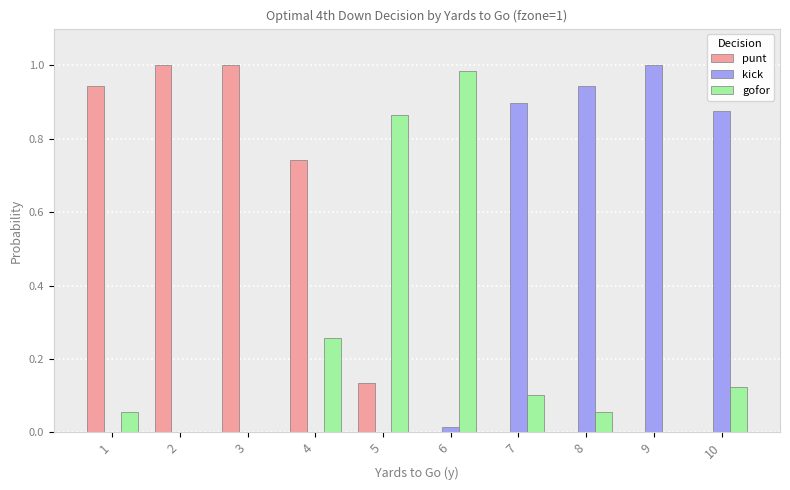

What is the sum of all punt values?

3.8